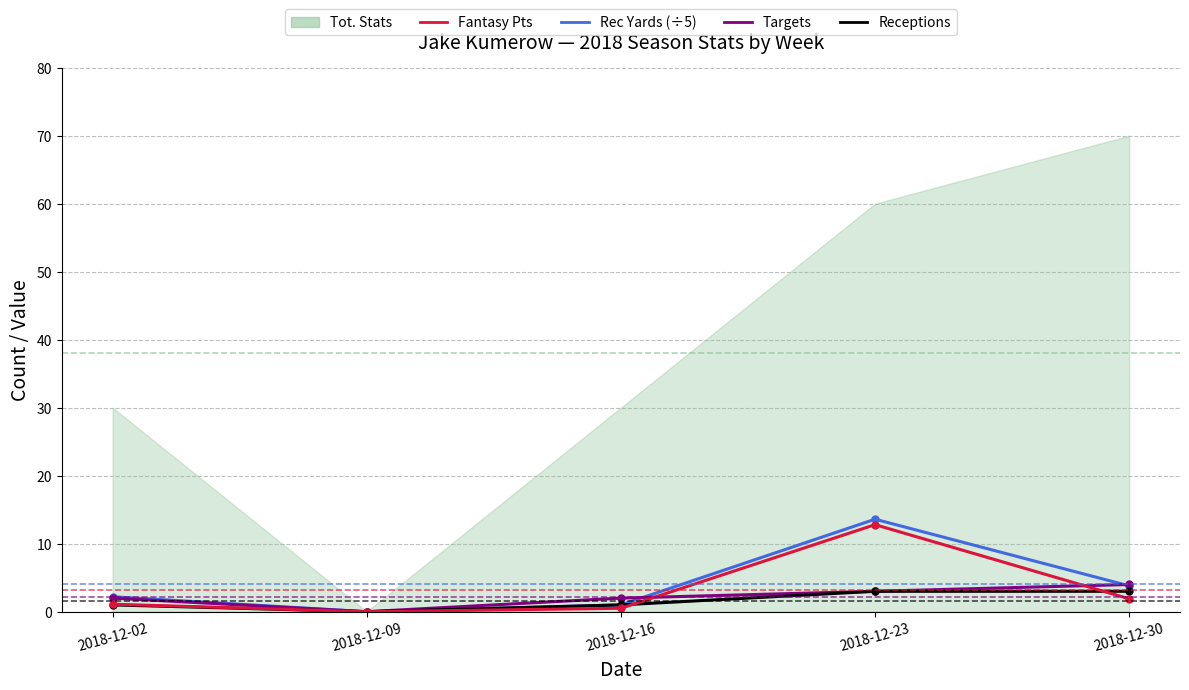

What is the sum of all Receptions values?

8.0